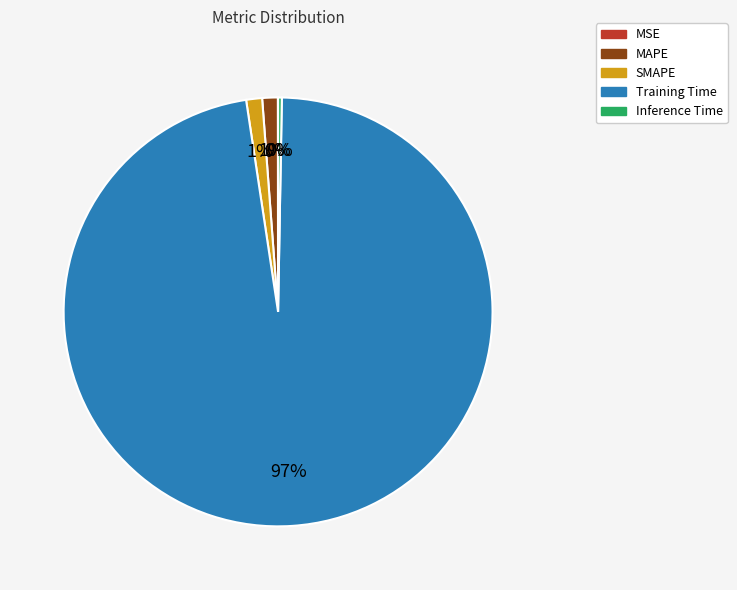

Is there any slice that represents more than half of the pie?

Yes